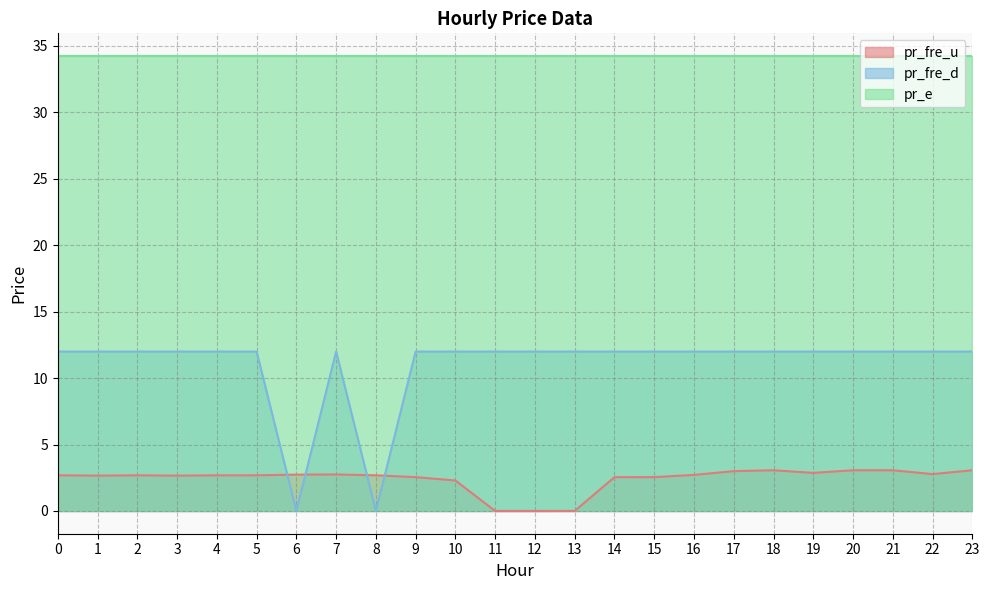

What is the value of the pr_fre_u point at the 18th from the left?

3.0